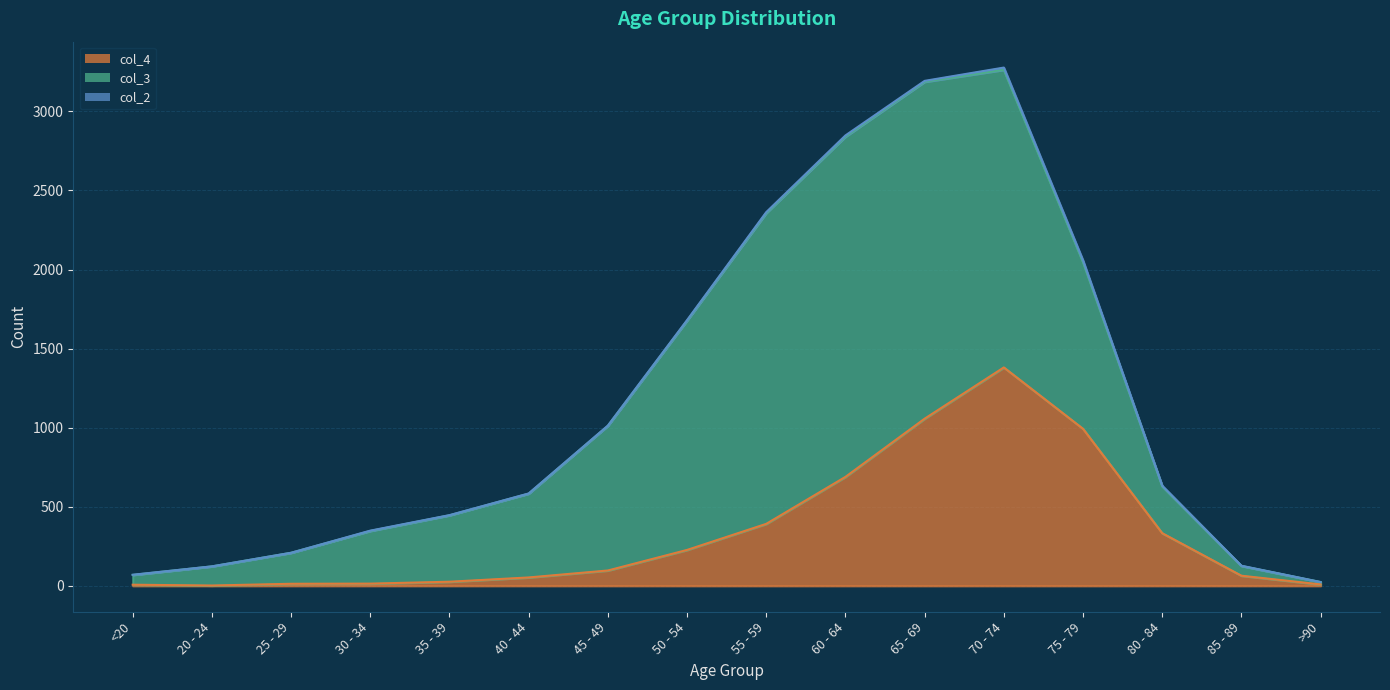

What is the value of the col_3 point at the 16th from the left?

15